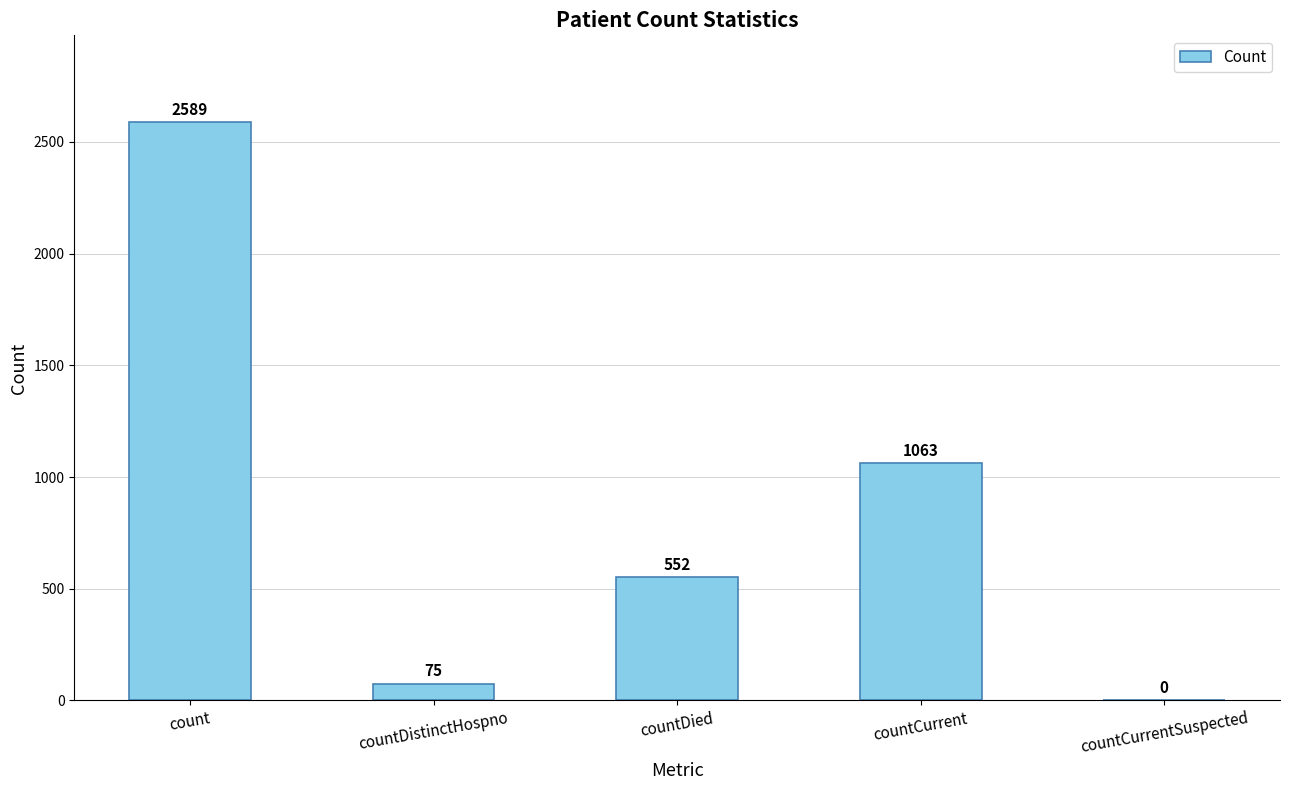

Is it true that the value at countCurrent is 547?

False